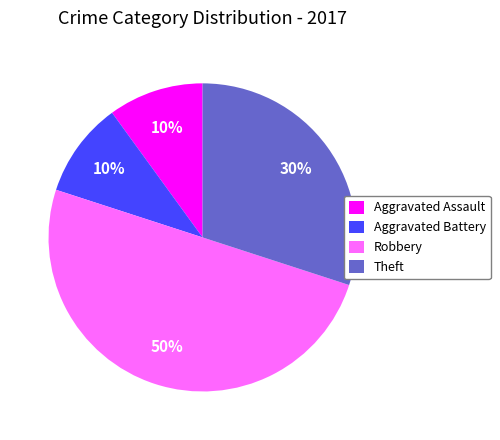

What is the largest slice in the pie chart?

Robbery